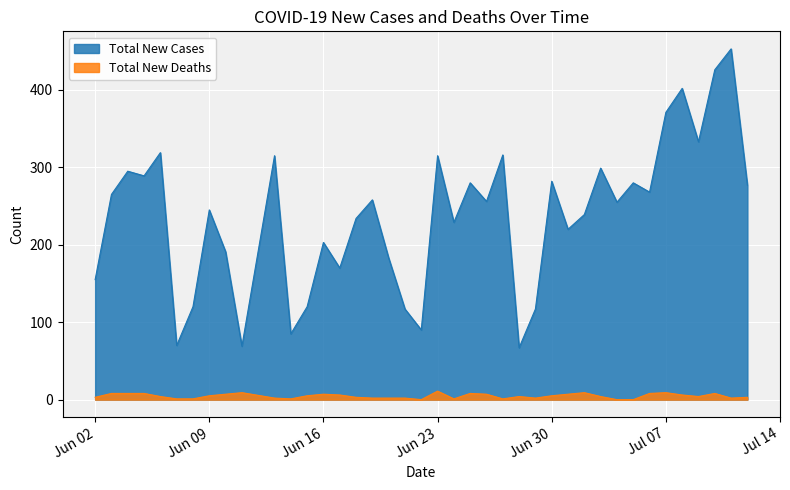

True or false: Total New Deaths has a value of 2 at 2020-07-08.

False